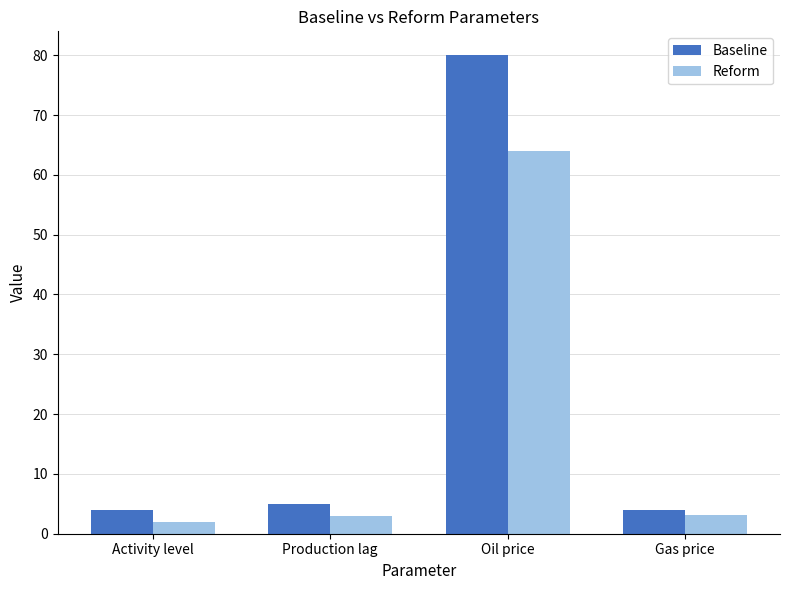

Between Activity level and Oil price, which series saw the biggest shift?

Baseline